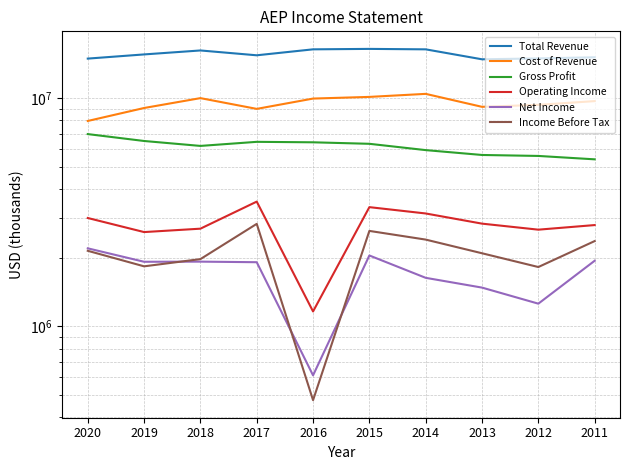

Does the chart display data point markers on the line(s)?

No